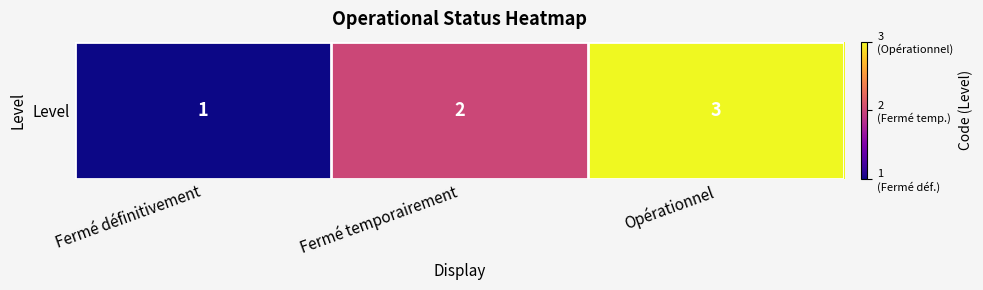

How many data points are less than 2?

1